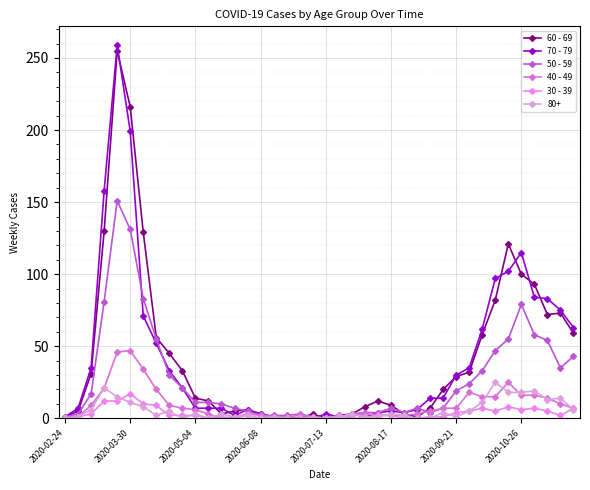

How many intersections are there between 30 - 39 and 40 - 49?

3